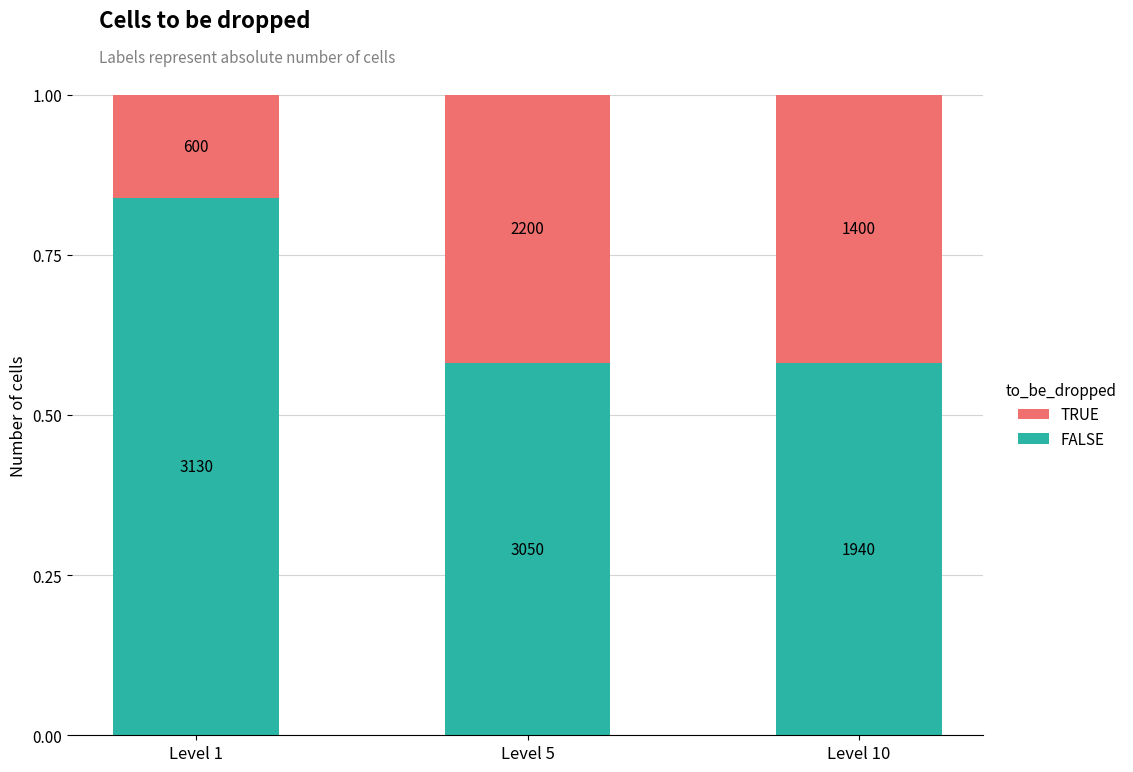

What is the total value across all series at Level 5?

1.0